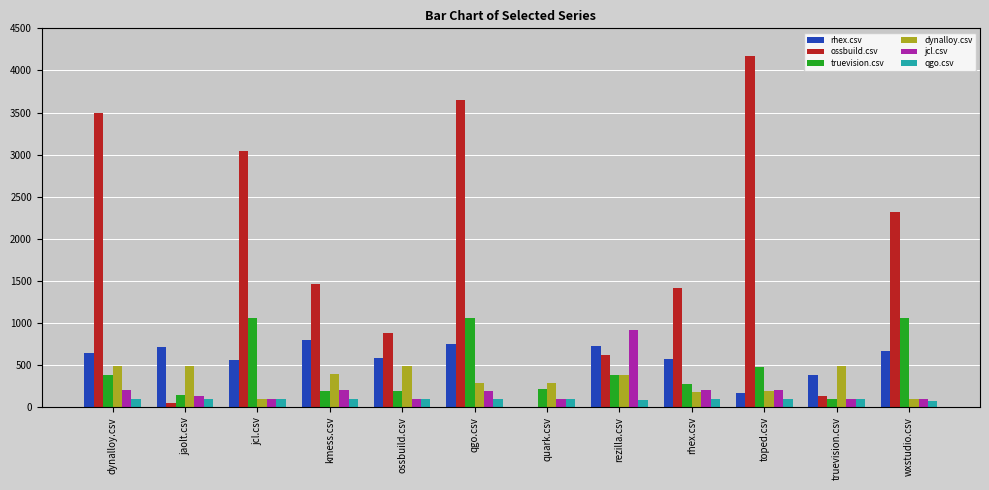

Which series changed the most between dynalloy.csv and rhex.csv?

ossbuild.csv